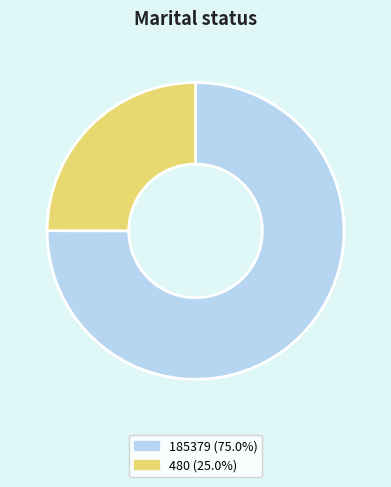

How many segments does this pie chart have?

2